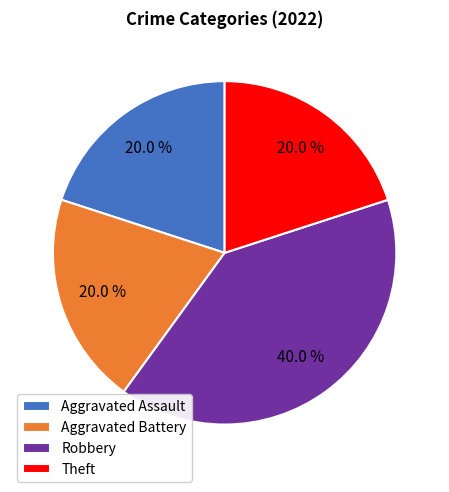

Is it true that Theft is 5% of the pie?

False